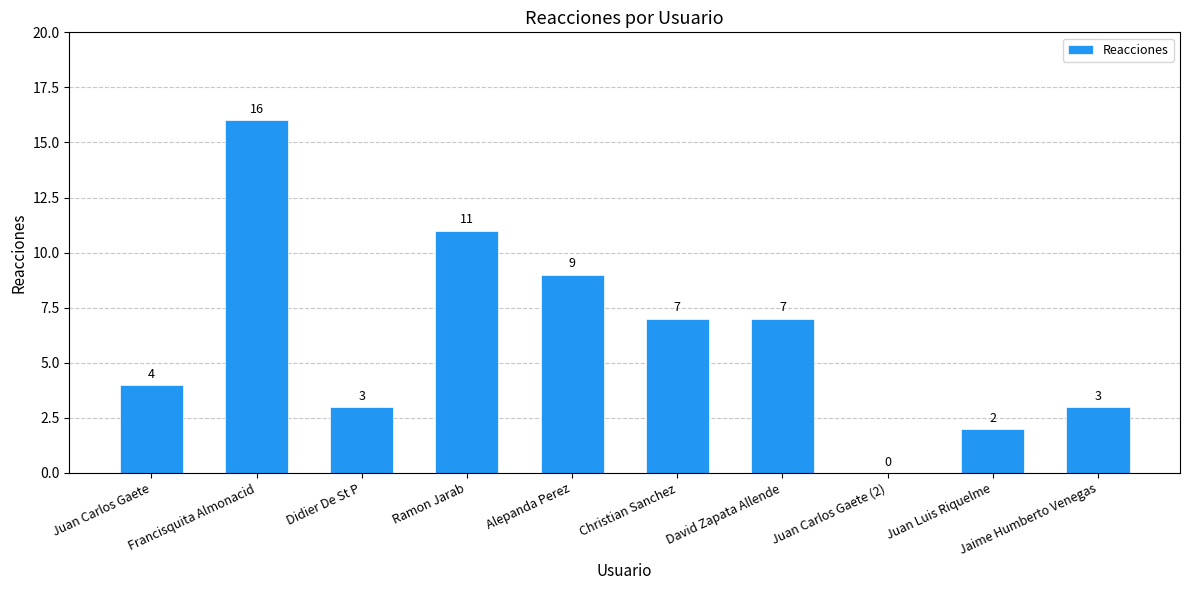

What is the difference between the values at Didier De St P and Juan Carlos Gaete?

1